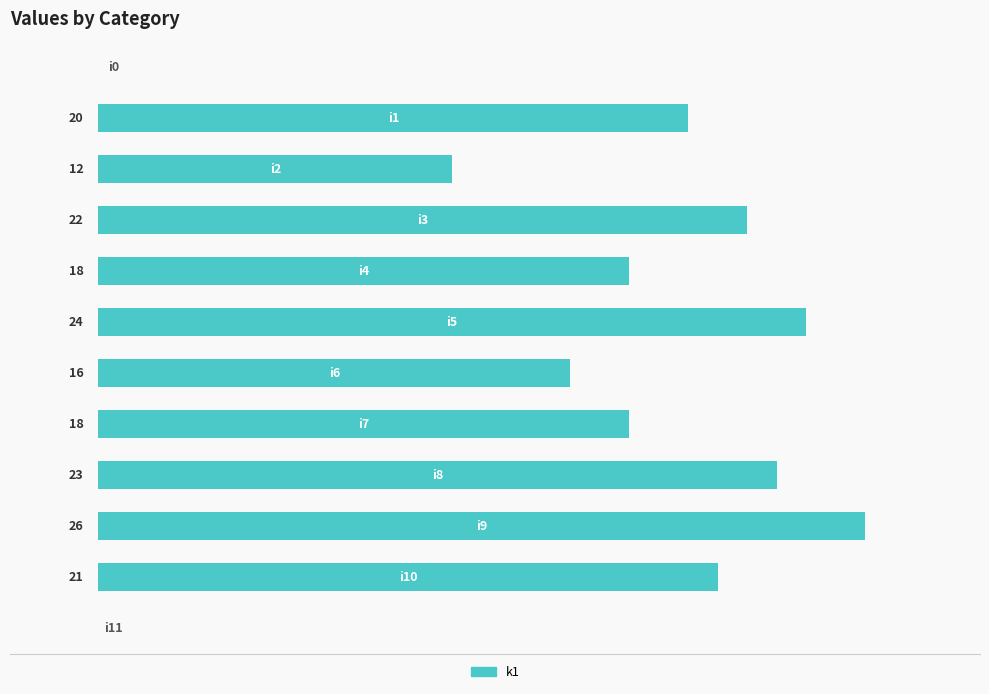

Does the chart contain any negative values?

No